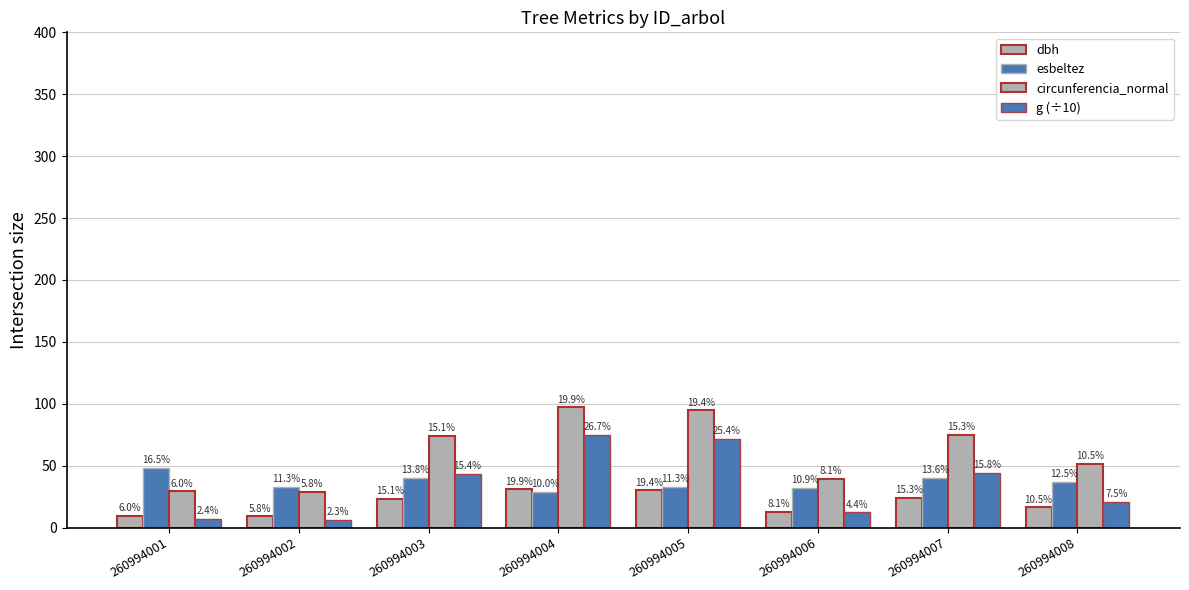

What is the difference between the maximum and minimum values in the dbh series?

21.8